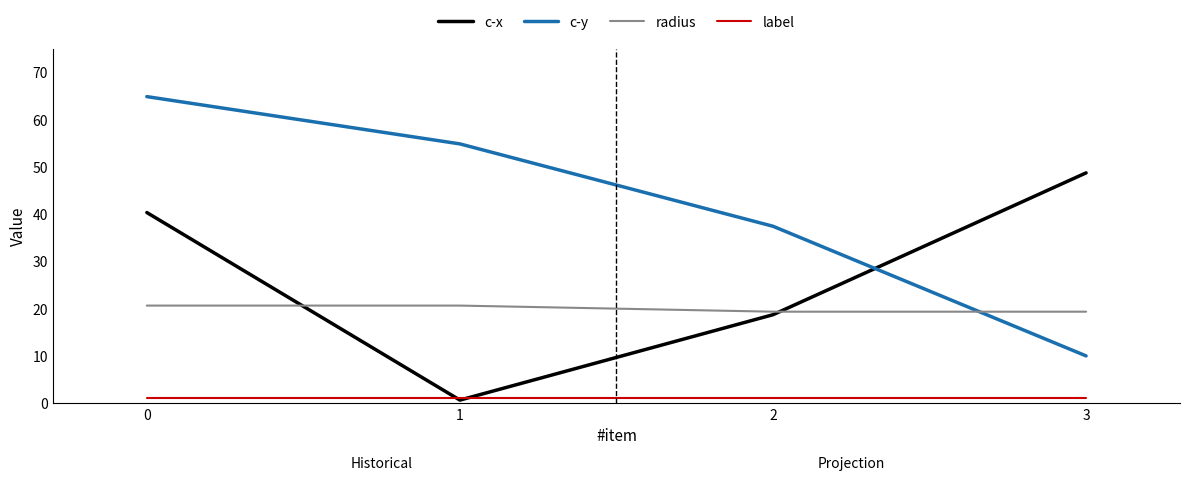

What is the spread (max minus min) of values at 0?

63.8